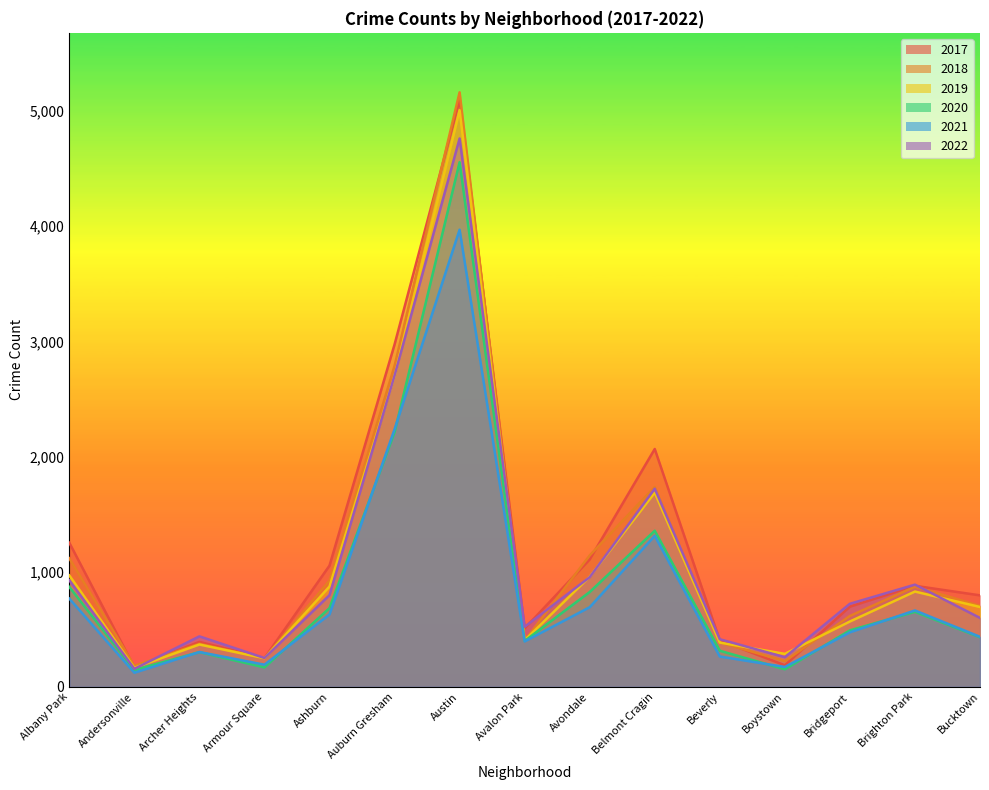

True or false: 2022 and 2020 cross at least once.

False